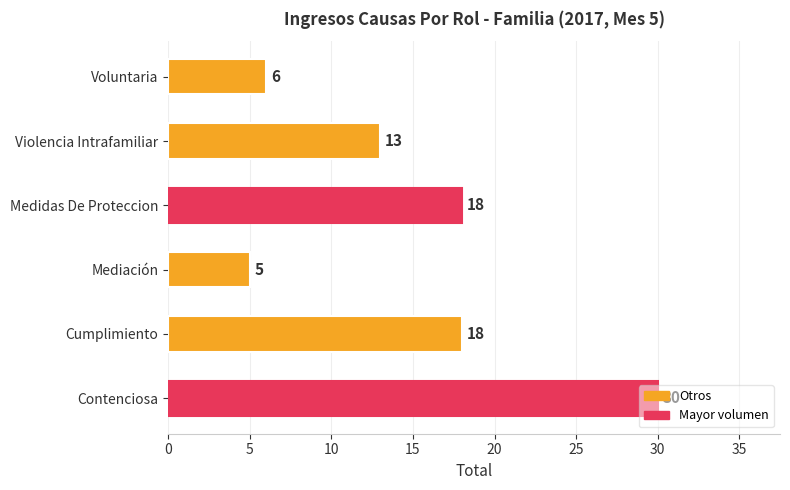

What is the difference between the values at Contenciosa and Mediación?

25